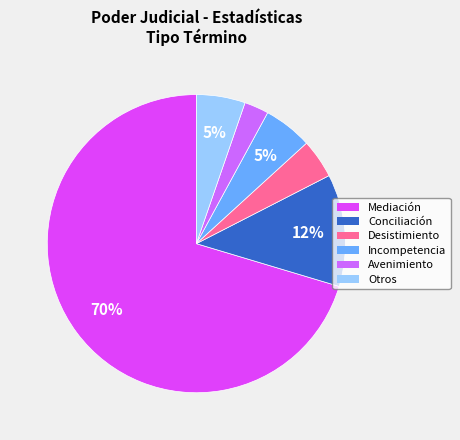

How many slices are in this pie chart?

6